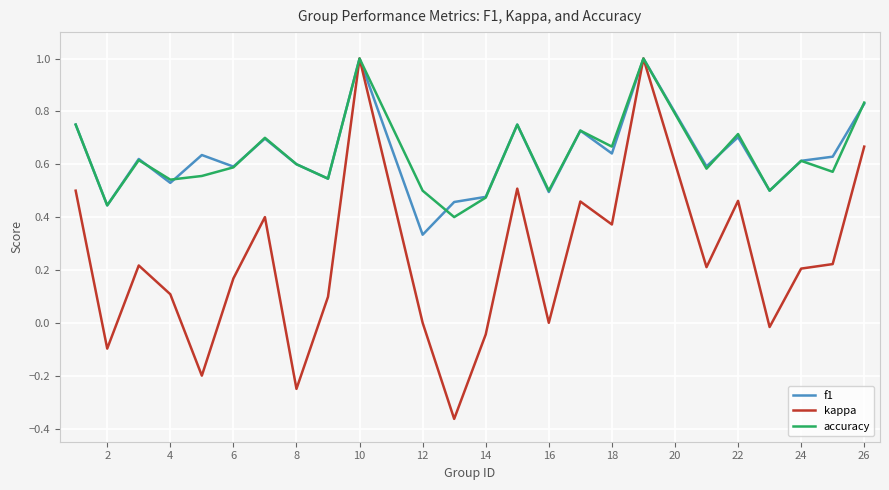

How many lines are shown in the chart?

3